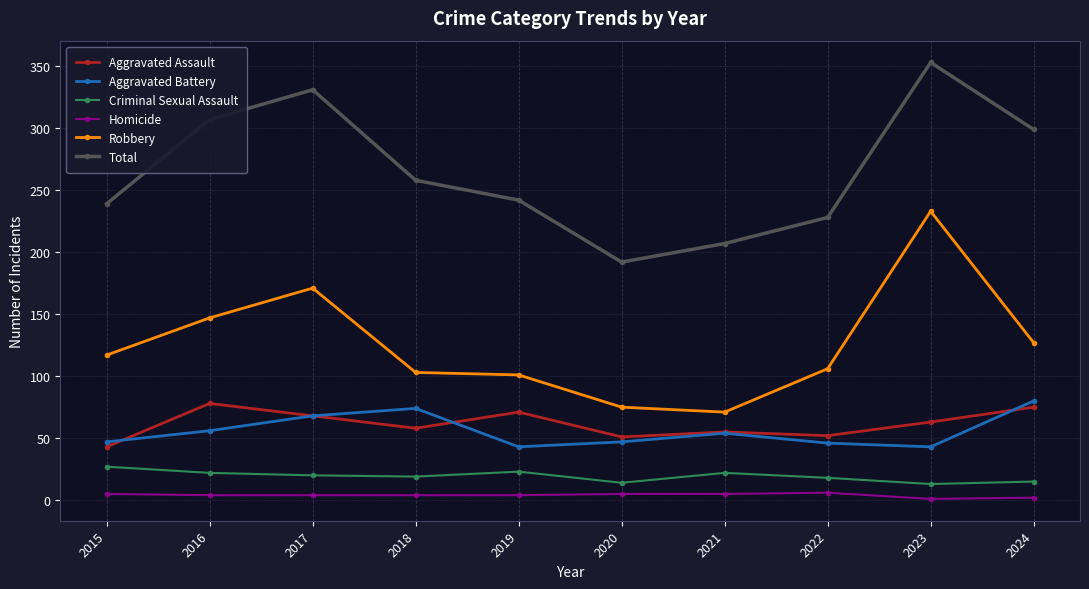

At how many categories does at least one series exceed 347?

1